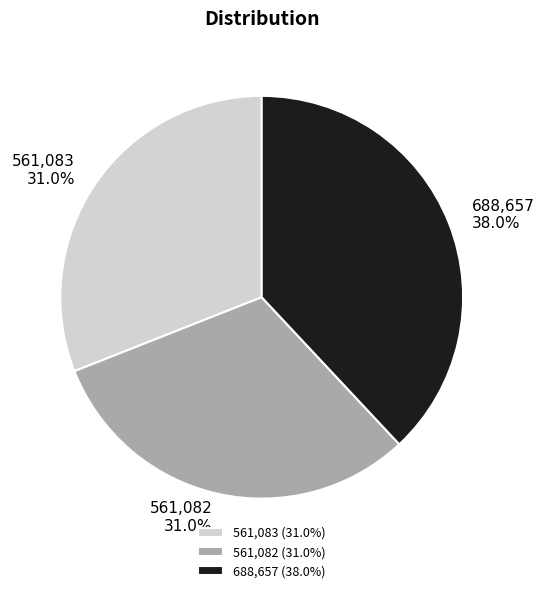

Which has a higher value, 561,082 or 688,657?

688,657